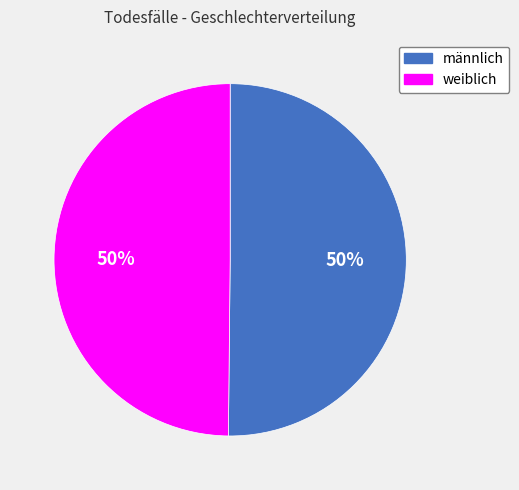

Do männlich and weiblich together represent more than half of the pie?

Yes